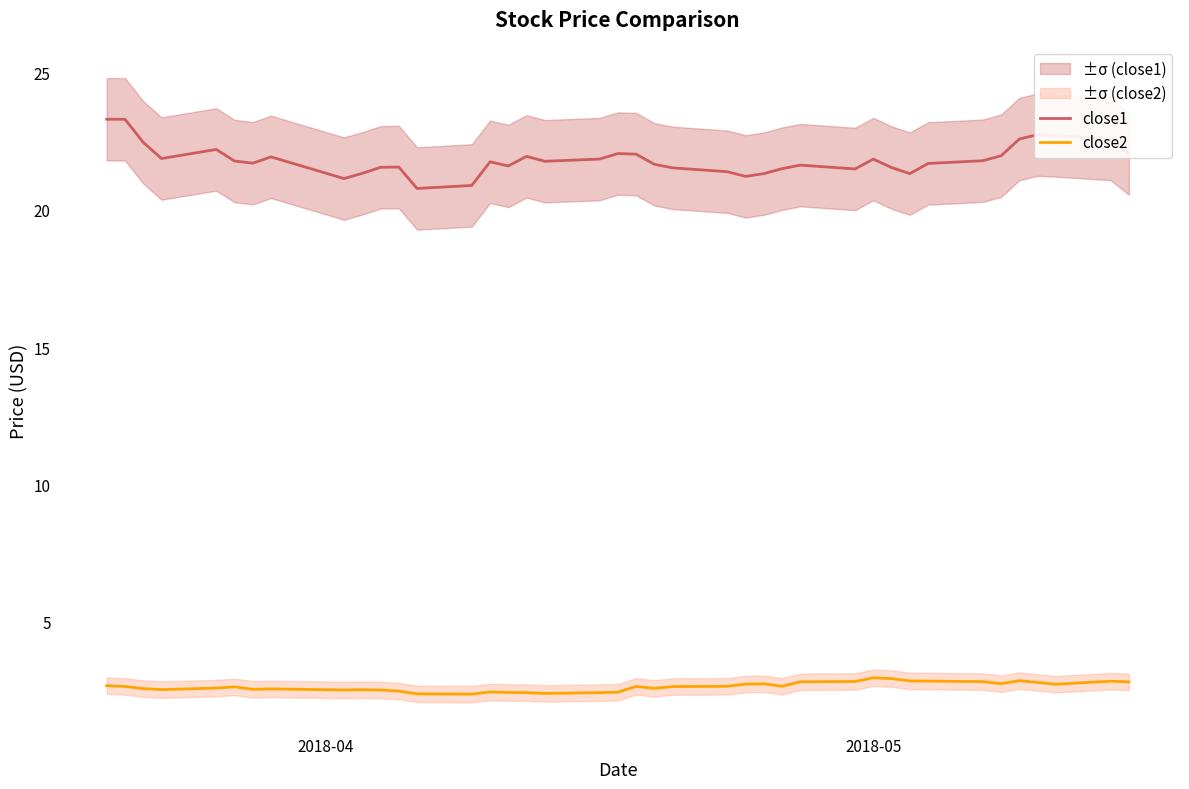

Which series has the widest spread of values?

close1